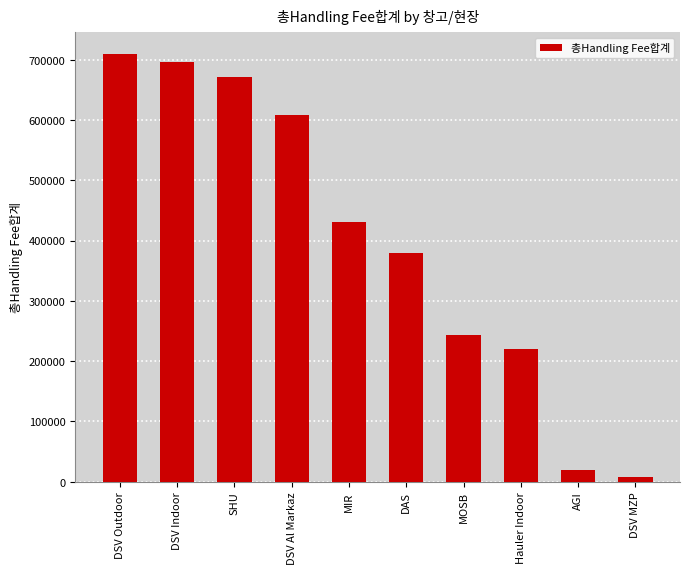

True or false: the data shows 122876.4 at Hauler Indoor.

False